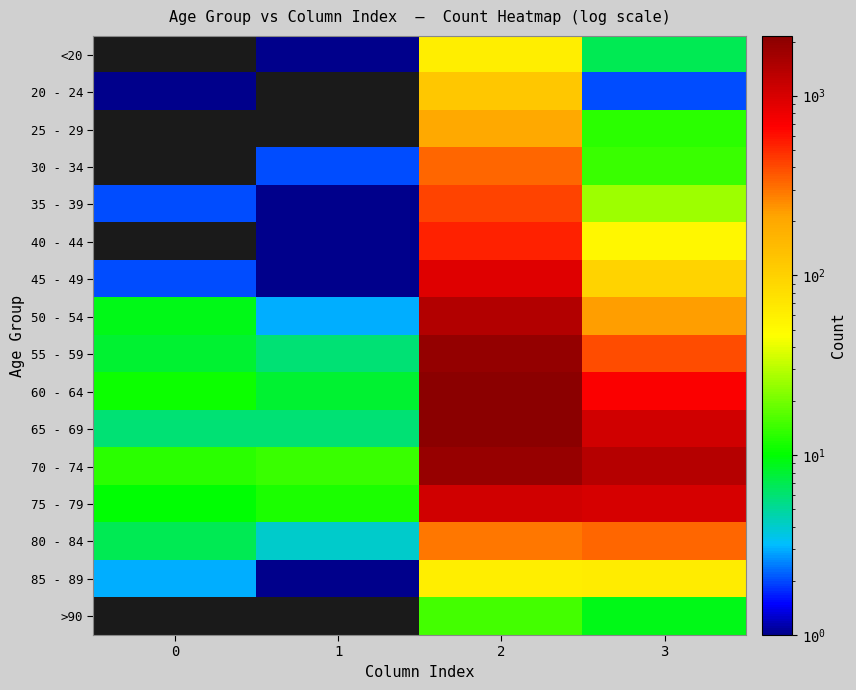

What is the difference between the highest and lowest values at 3?

1379